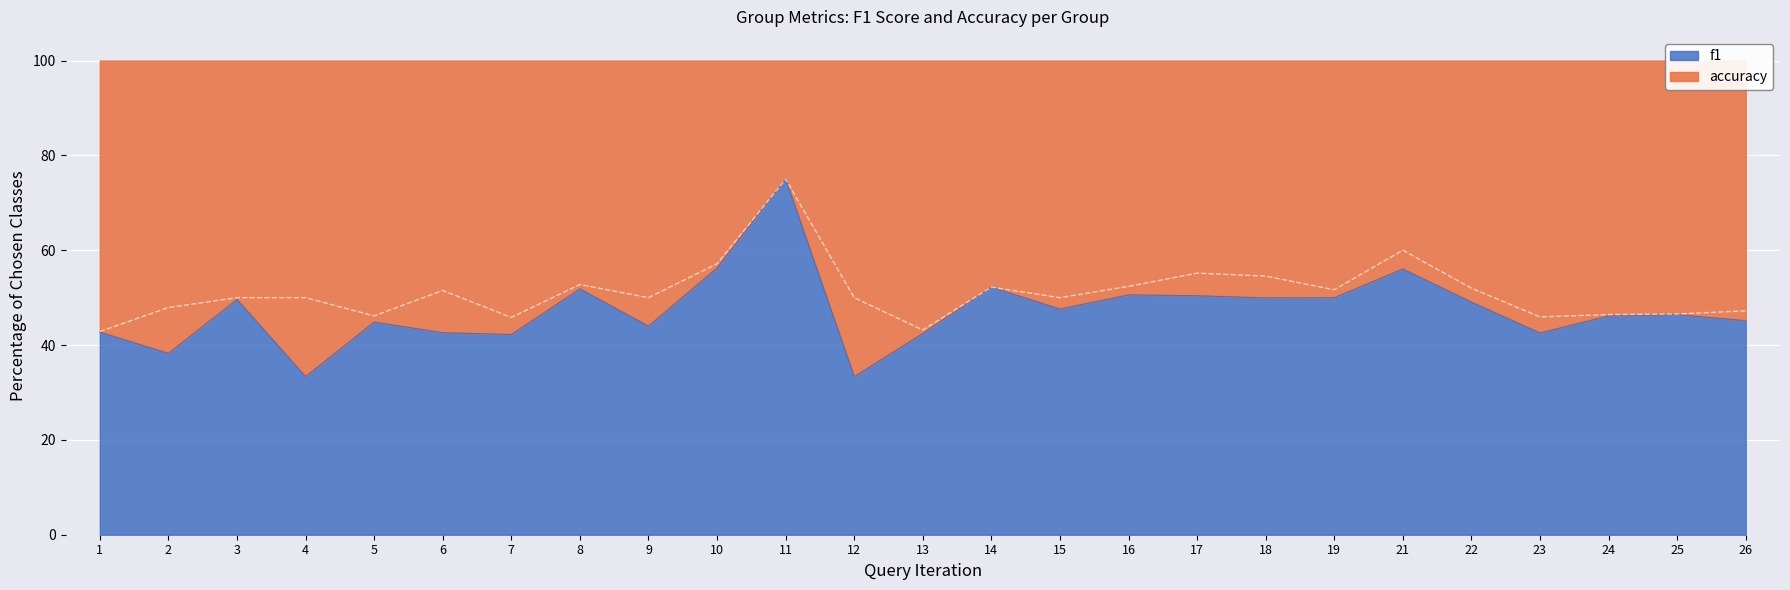

Reading right to left, extract all data points from this chart.

f1: 26=45.1	25=46.4	24=46.2	23=42.5	22=49.1	21=56.0	19=50.0	18=49.9	17=50.4	16=50.6	15=47.6	14=52.2	13=42.4	12=33.3	11=75.0	10=56.2	9=44.0	8=51.8	7=42.2	6=42.6	5=44.8	4=33.3	3=49.6	2=38.2	1=42.7
accuracy: 26=47.2	25=46.6	24=46.4	23=45.9	22=52.0	21=60.0	19=51.7	18=54.5	17=55.2	16=52.4	15=50.0	14=52.2	13=43.2	12=50.0	11=75.0	10=57.1	9=50.0	8=52.8	7=45.8	6=51.5	5=46.2	4=50.0	3=50.0	2=47.9	1=42.9